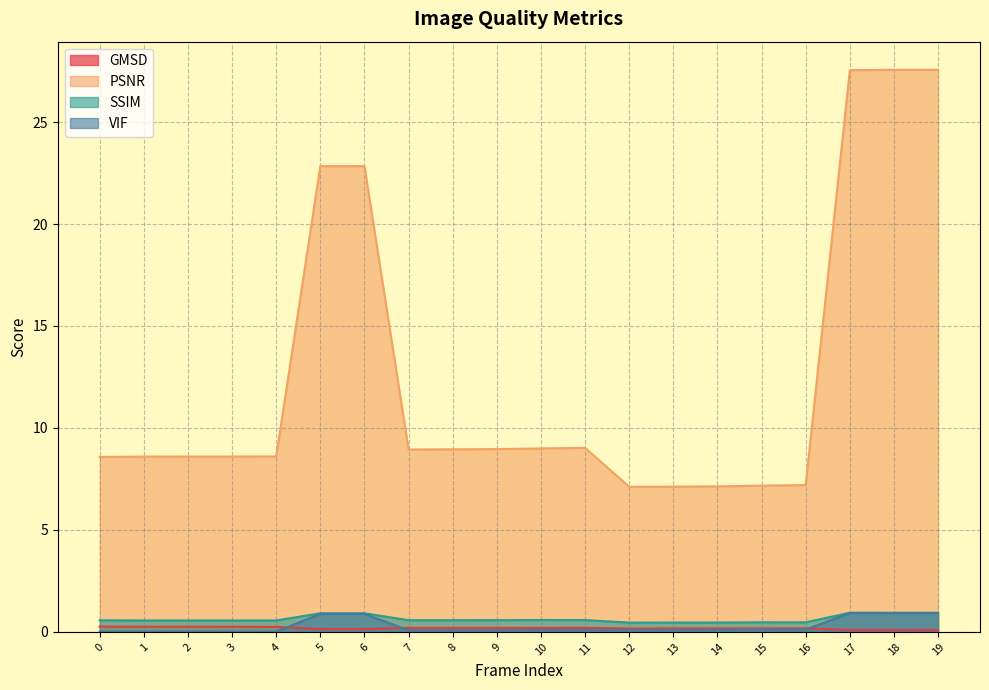

In GMSD, how many points are higher than both neighbors (excluding endpoints)?

3